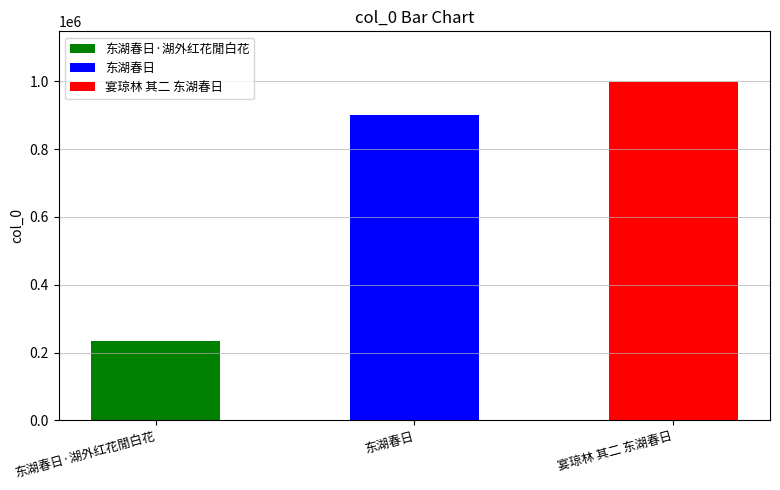

Reading left to right, transcribe all the data shown in this chart.

233015	901325	998148